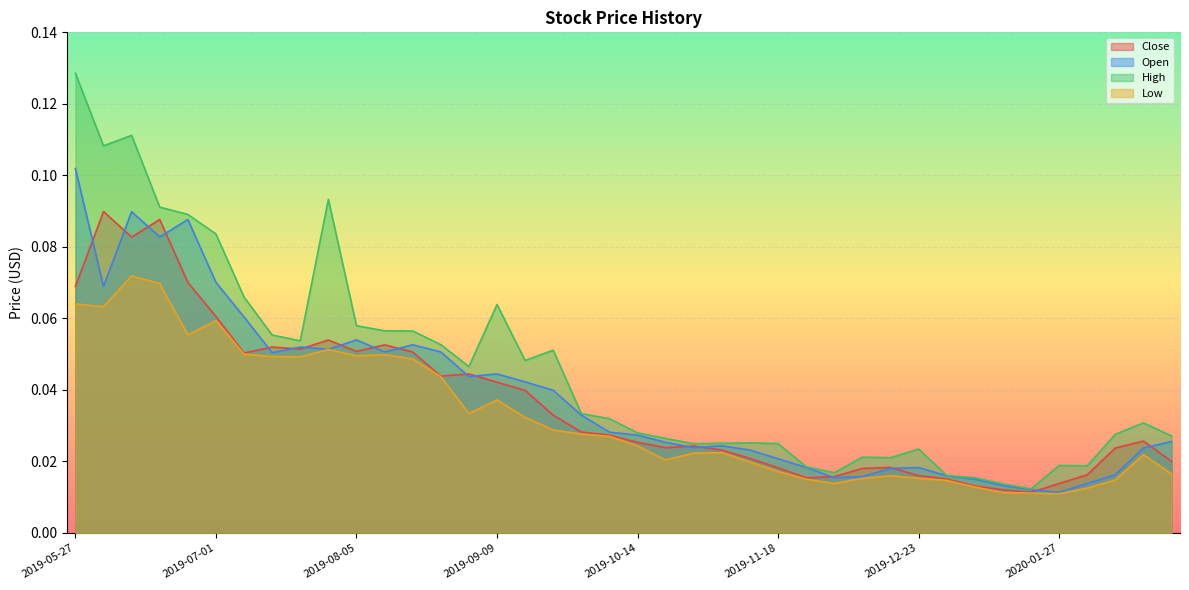

True or false: High and Open intersect in this chart.

False